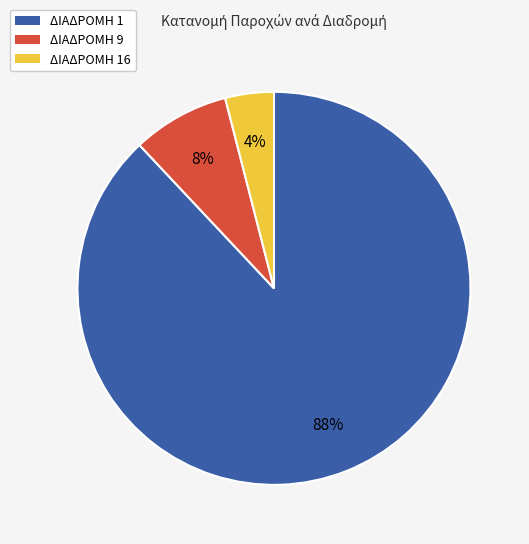

To the nearest percent, what portion does ΔΙΑΔΡΟΜΗ 16 represent?

4%